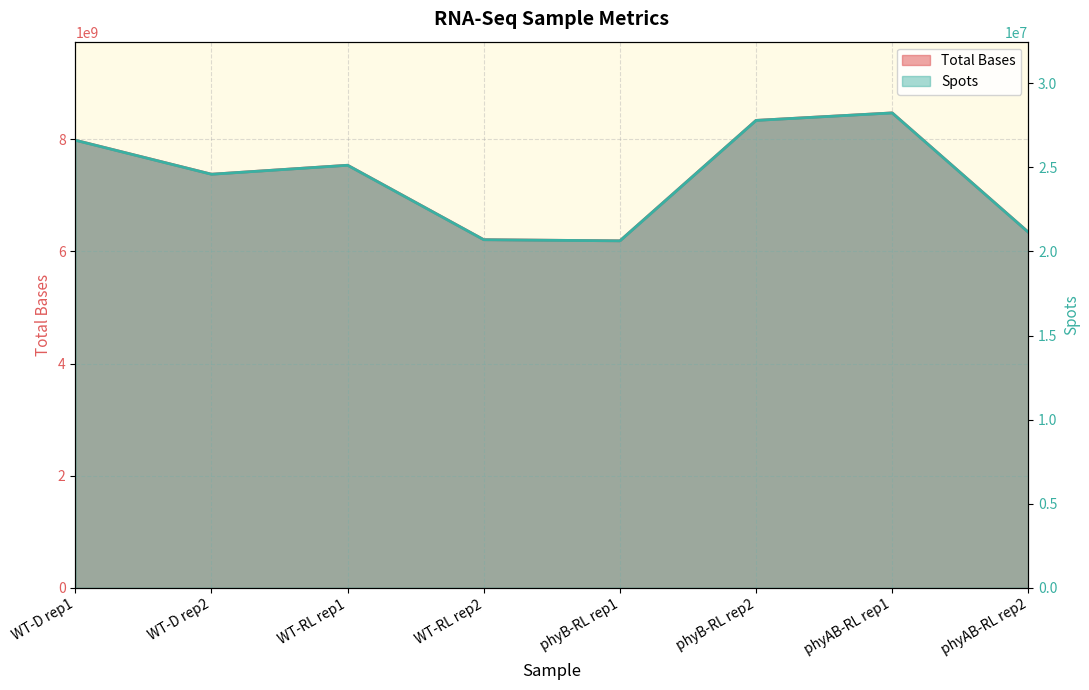

Which series changed the most between WT-D rep1 and WT-RL rep1?

Total Bases